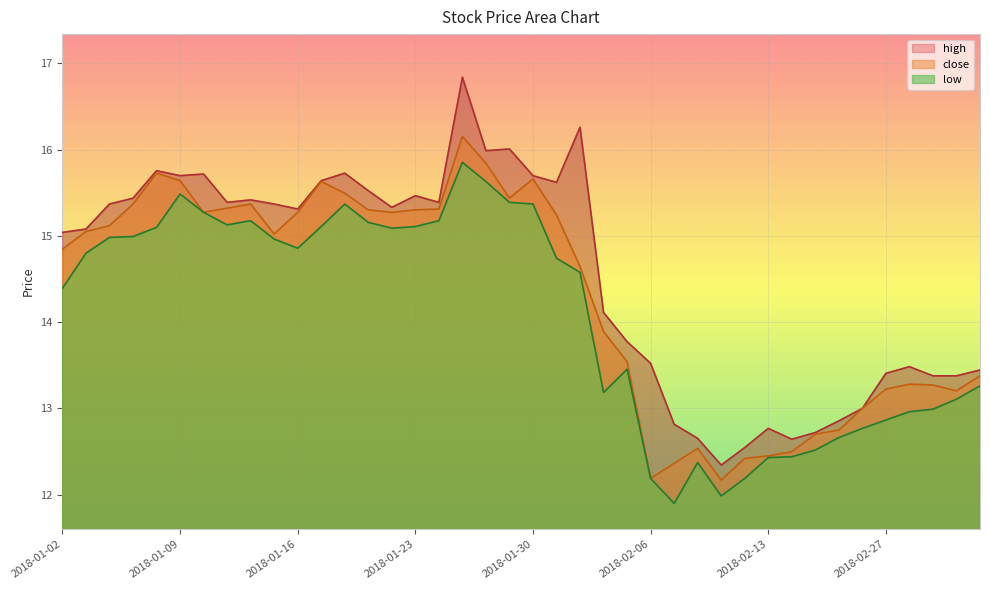

What is the label of the 34th point from the right?

2018-01-10